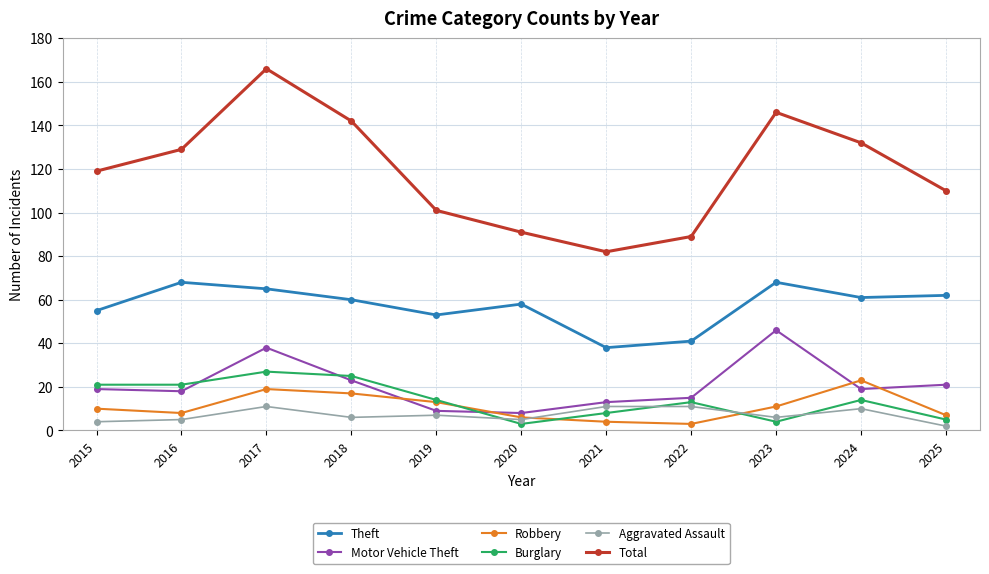

Read the Motor Vehicle Theft value at 2019.

9